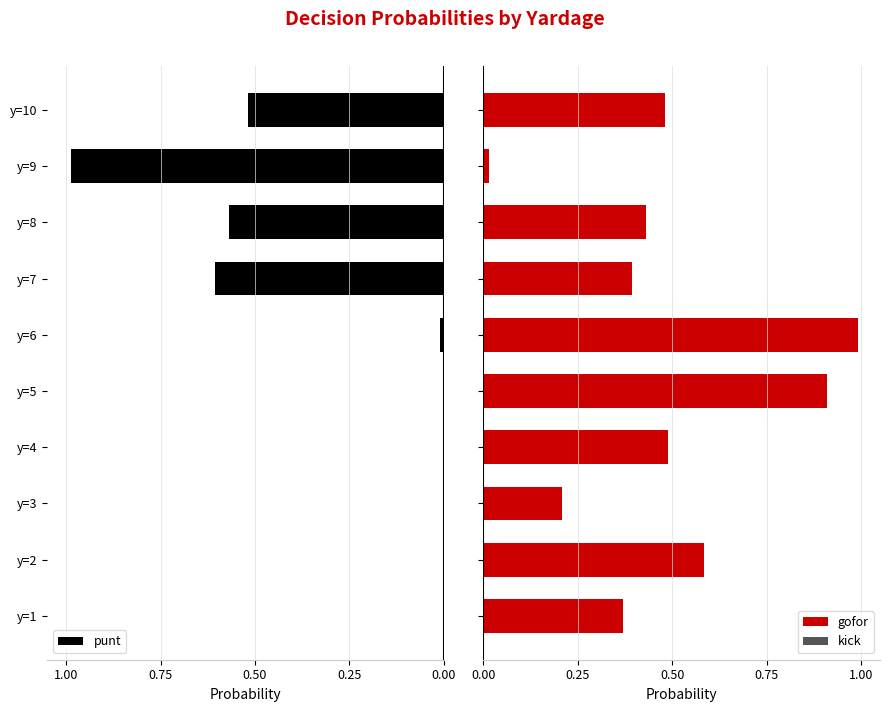

What are all the series names shown in the legend?

punt, gofor, kick